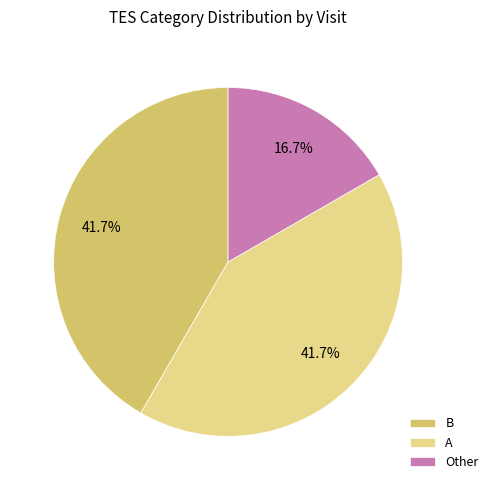

Approximately how many times larger is the value at Other compared to B?

0.4